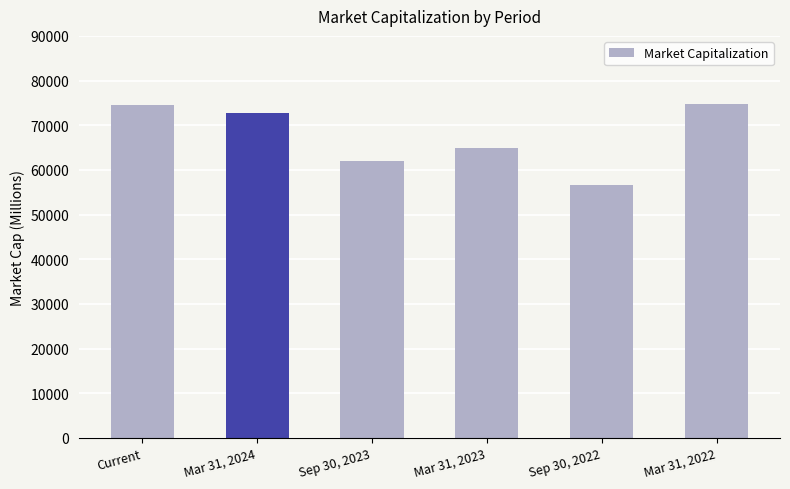

Is it true that the value at Mar 31, 2022 is 74829?

True